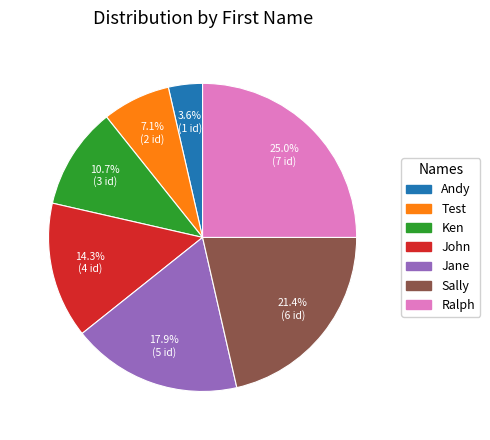

Is there any slice that represents more than half of the pie?

No